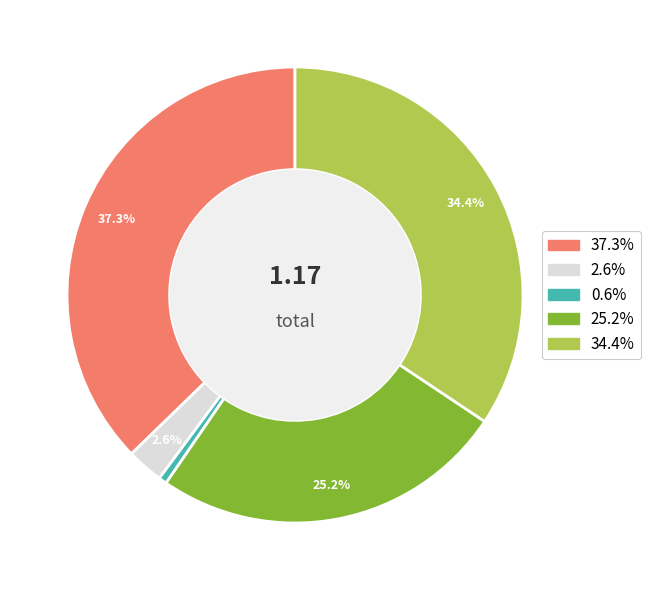

Is there any slice that represents more than half of the pie?

No